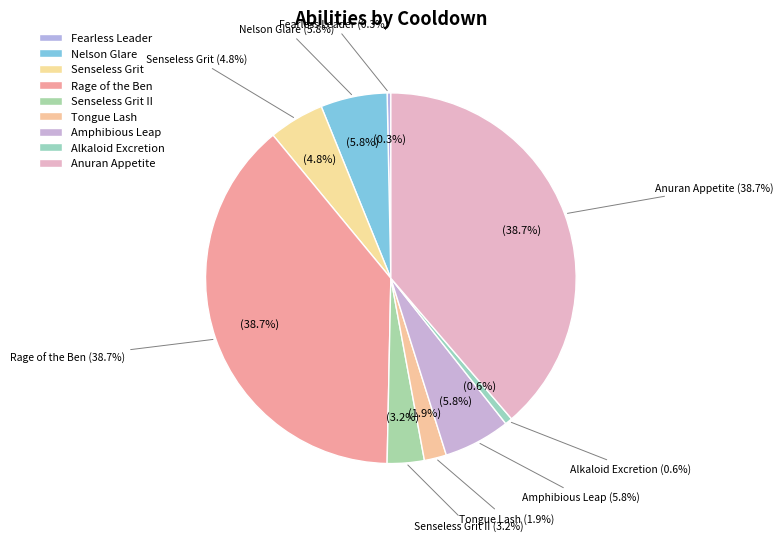

Is 15s the majority of the pie?

No